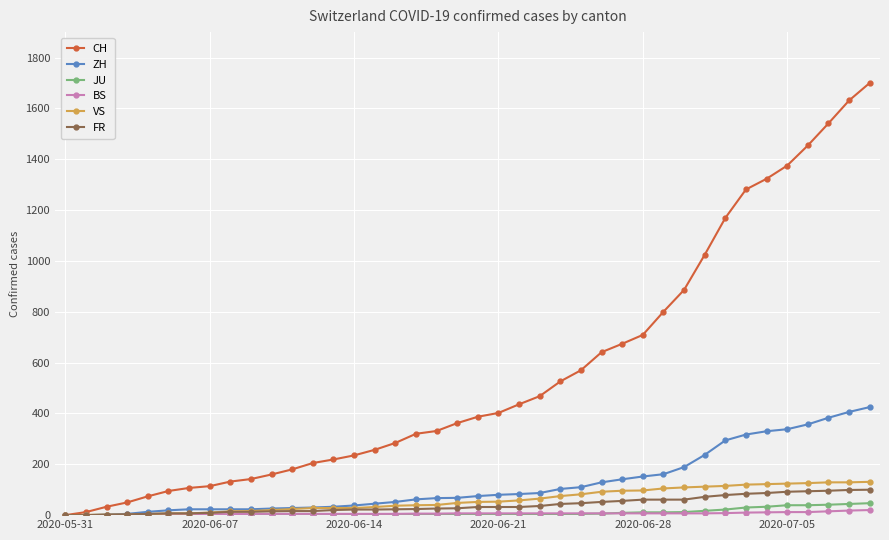

Does the chart have visible grid lines?

Yes